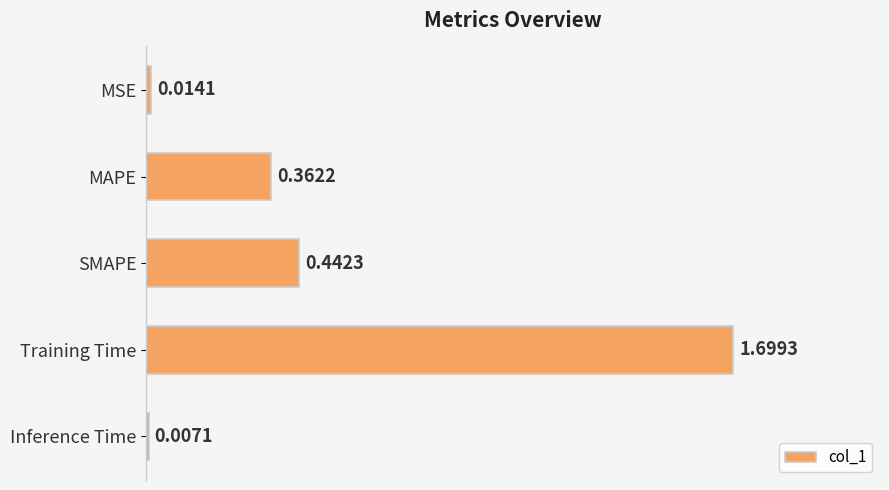

What is the difference between the maximum and minimum values?

1.7